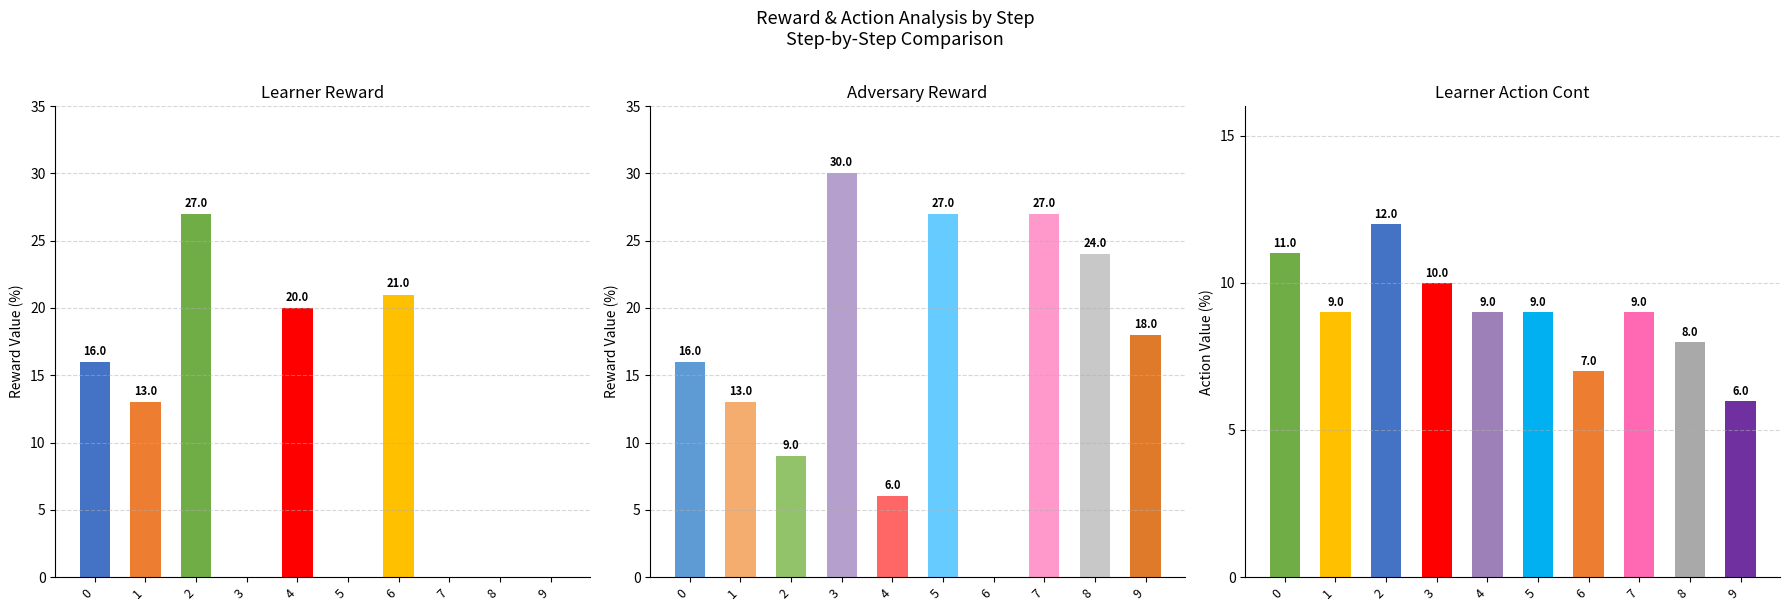

At which category is the sum across all series the highest?

2